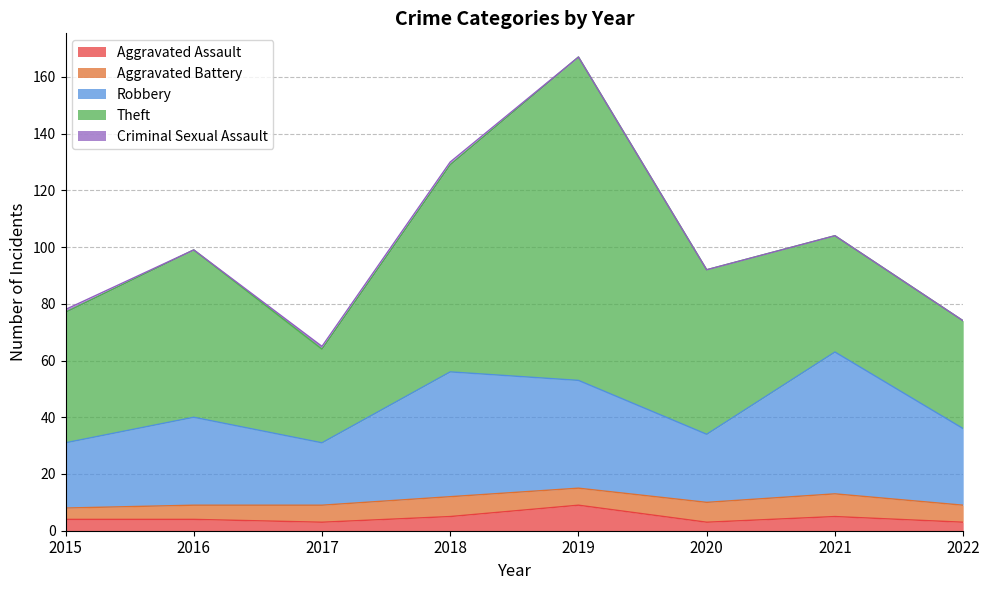

The value of Criminal Sexual Assault at 2016 is 0. True or false?

True